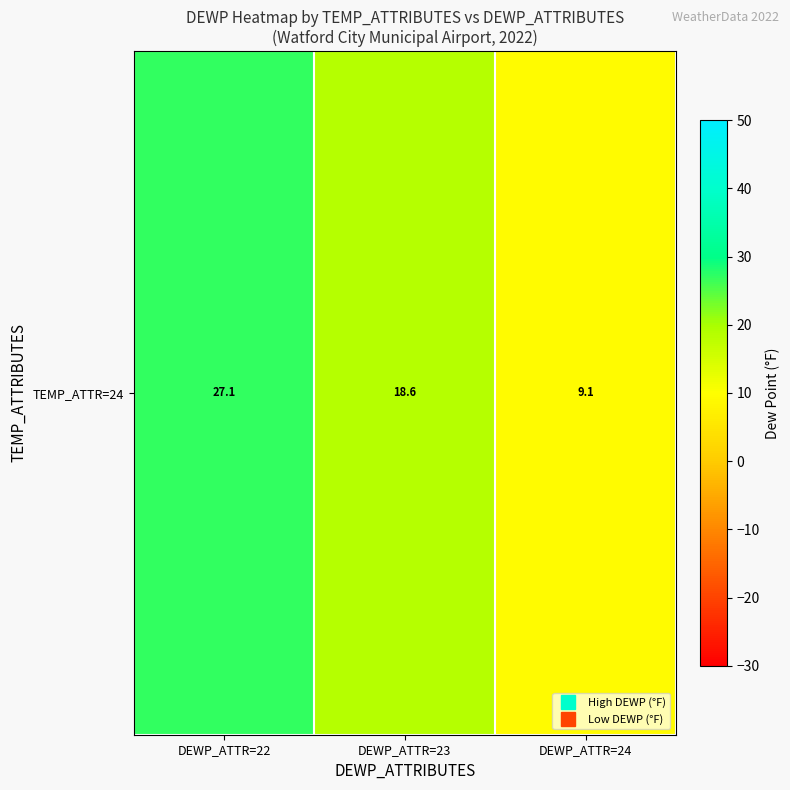

Count the number of data series in this chart.

1